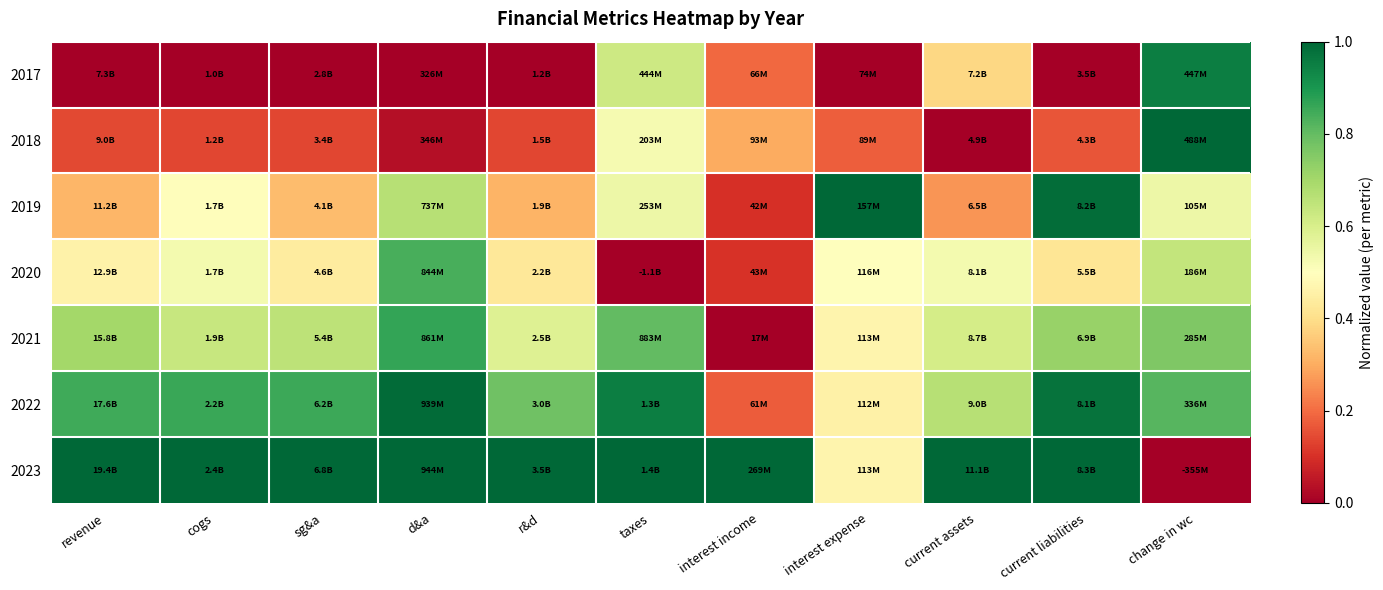

At how many categories does at least one series exceed 0?

11